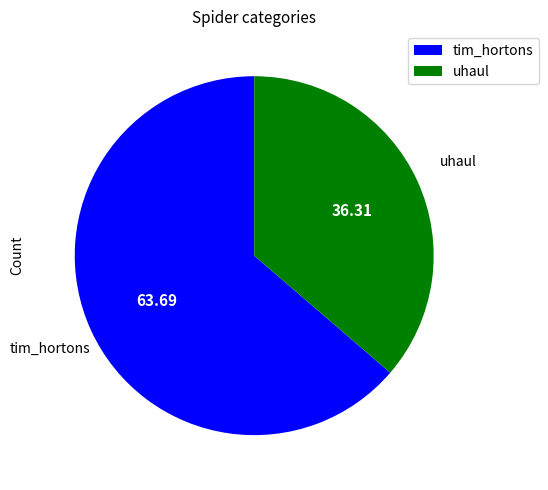

Approximately how many times larger is the value at uhaul compared to tim_hortons?

0.6